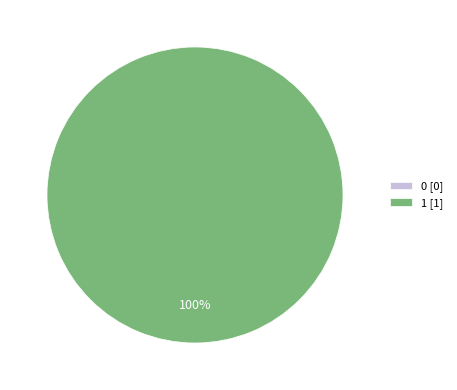

True or false: 0 accounts for 13% of the total.

False